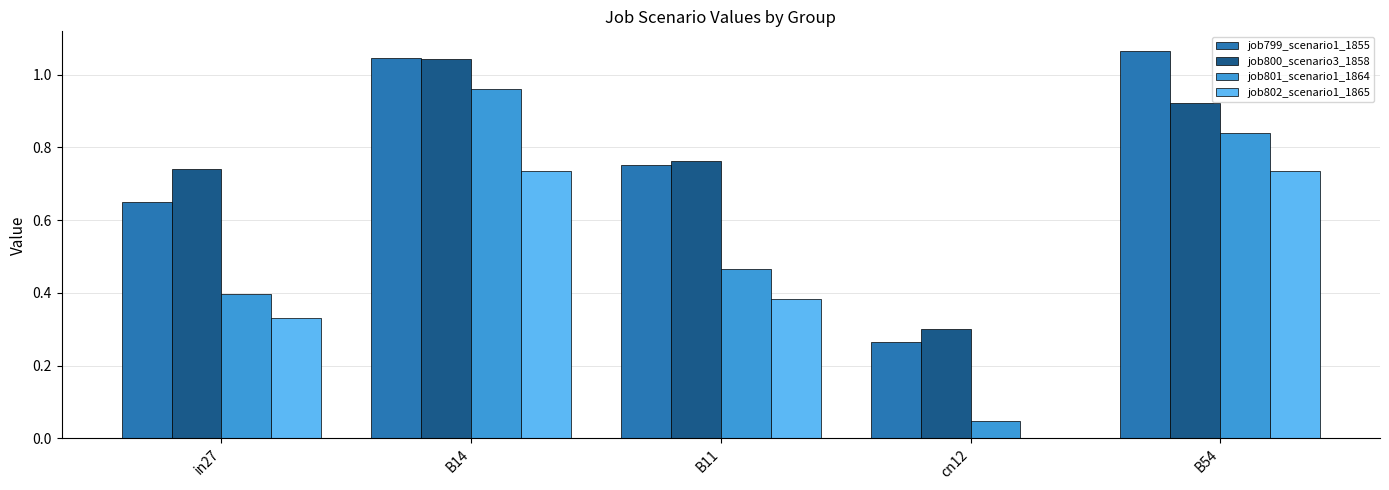

What is the total value across all series at in27?

2.1